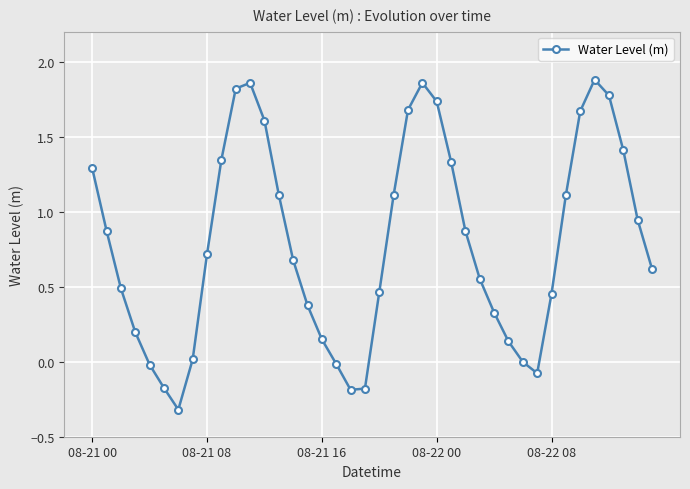

What is the sum of all values?

31.5